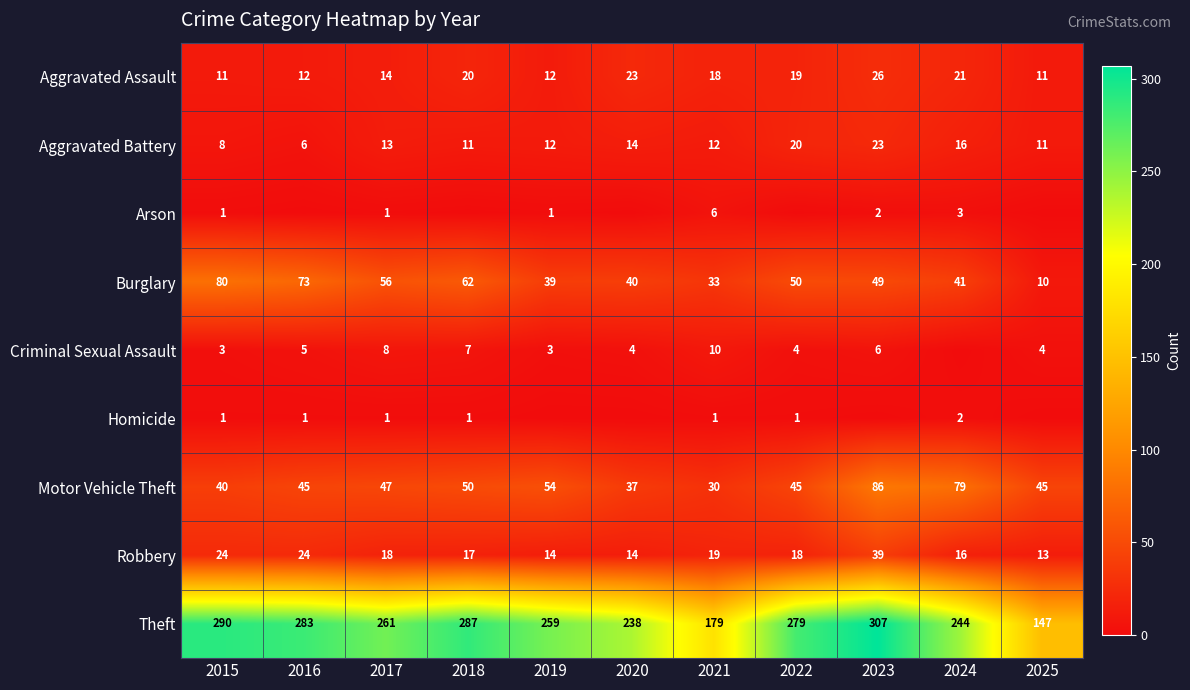

What is the difference between the maximum and second lowest values in the Aggravated Assault series?

15